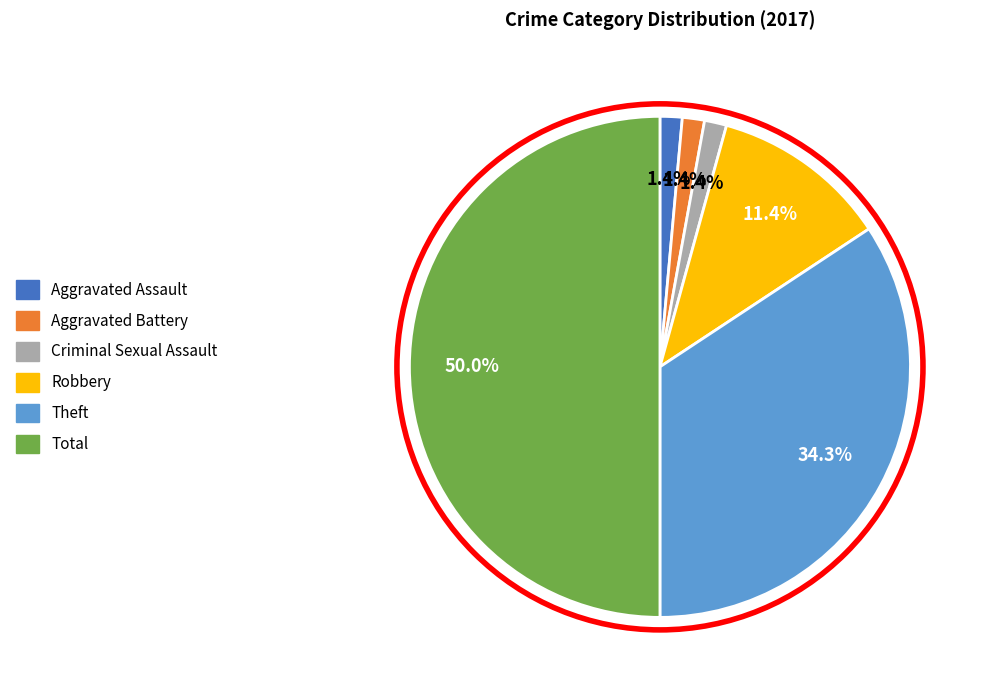

How many slices are in this pie chart?

6